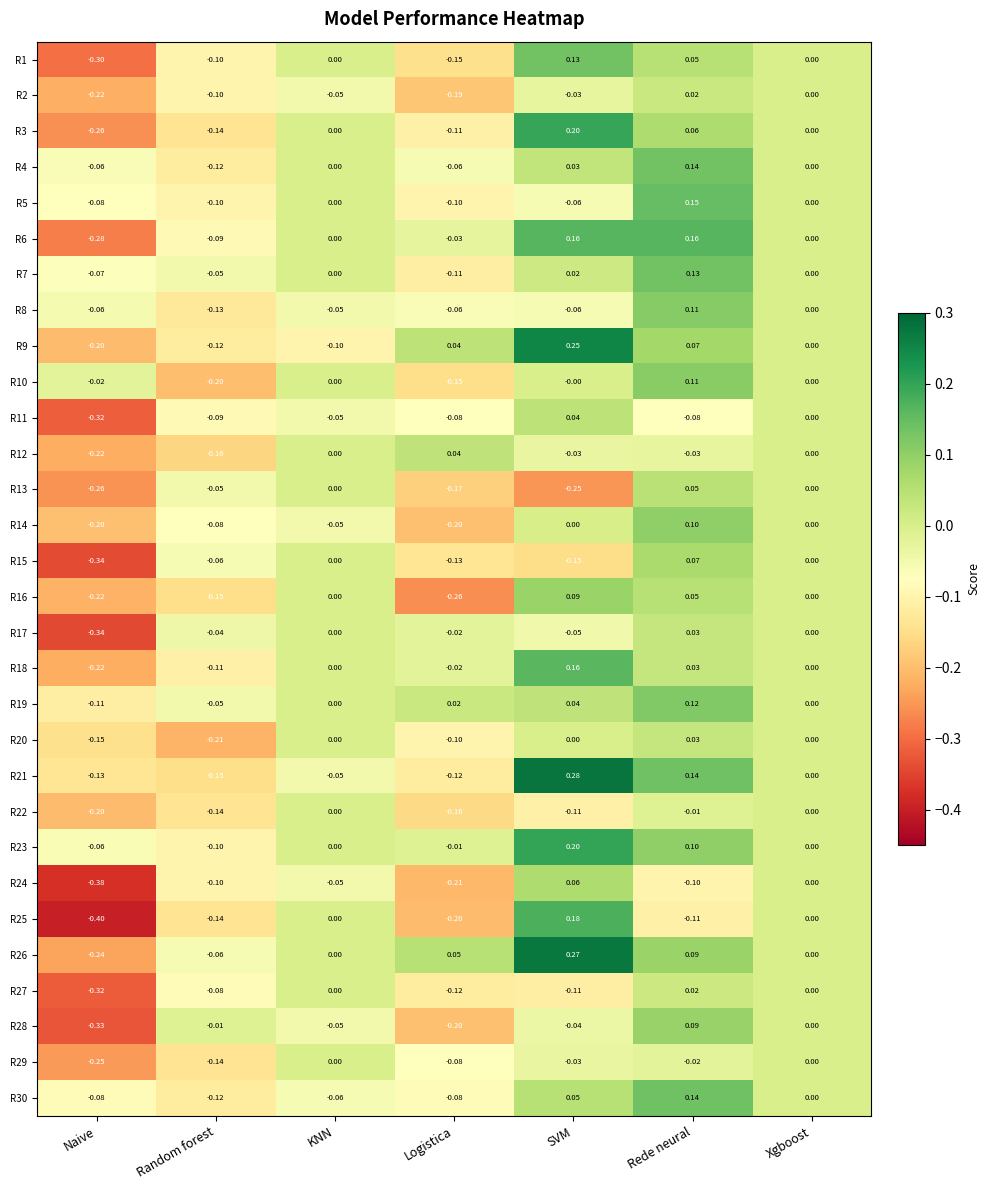

At which category is the sum across all series the highest?

Rede neural